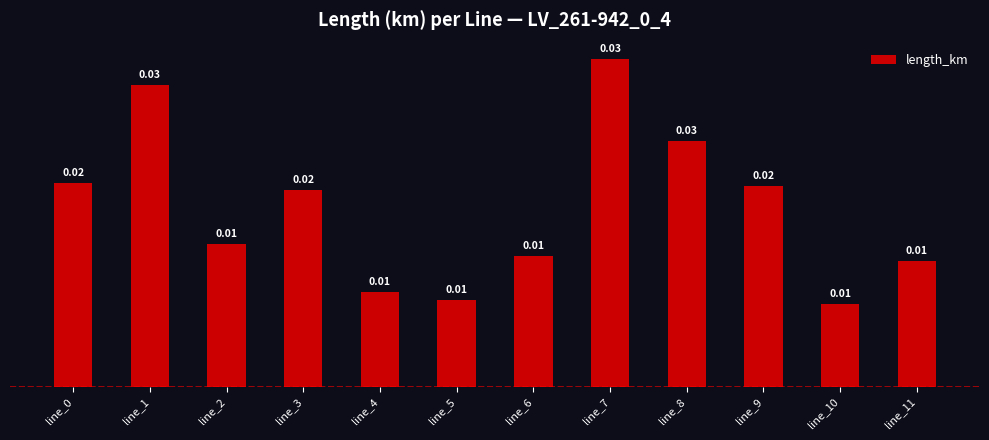

How many bars are there in total?

12